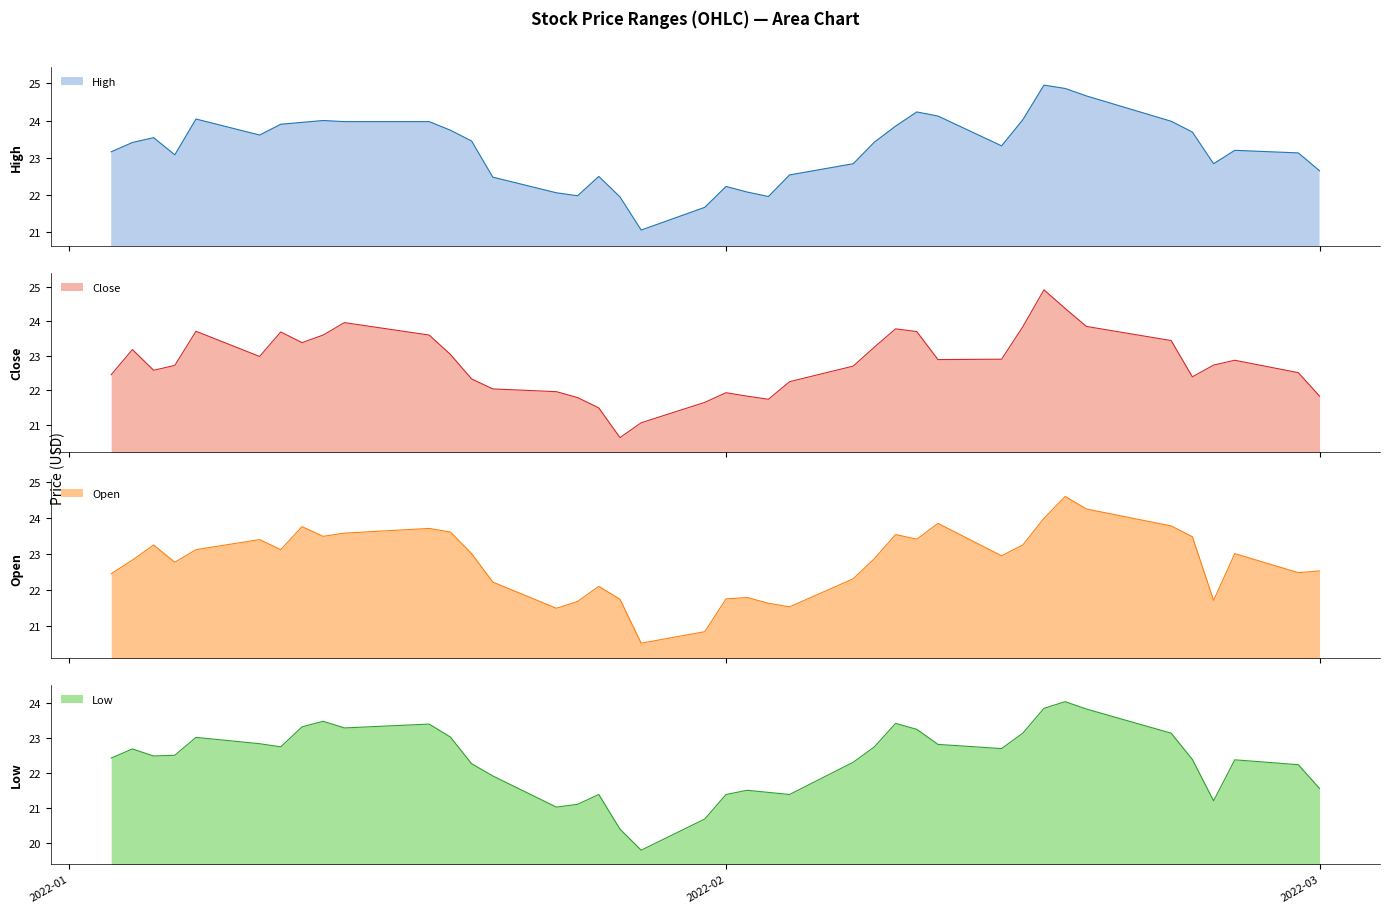

True or false: High and Low intersect in this chart.

False